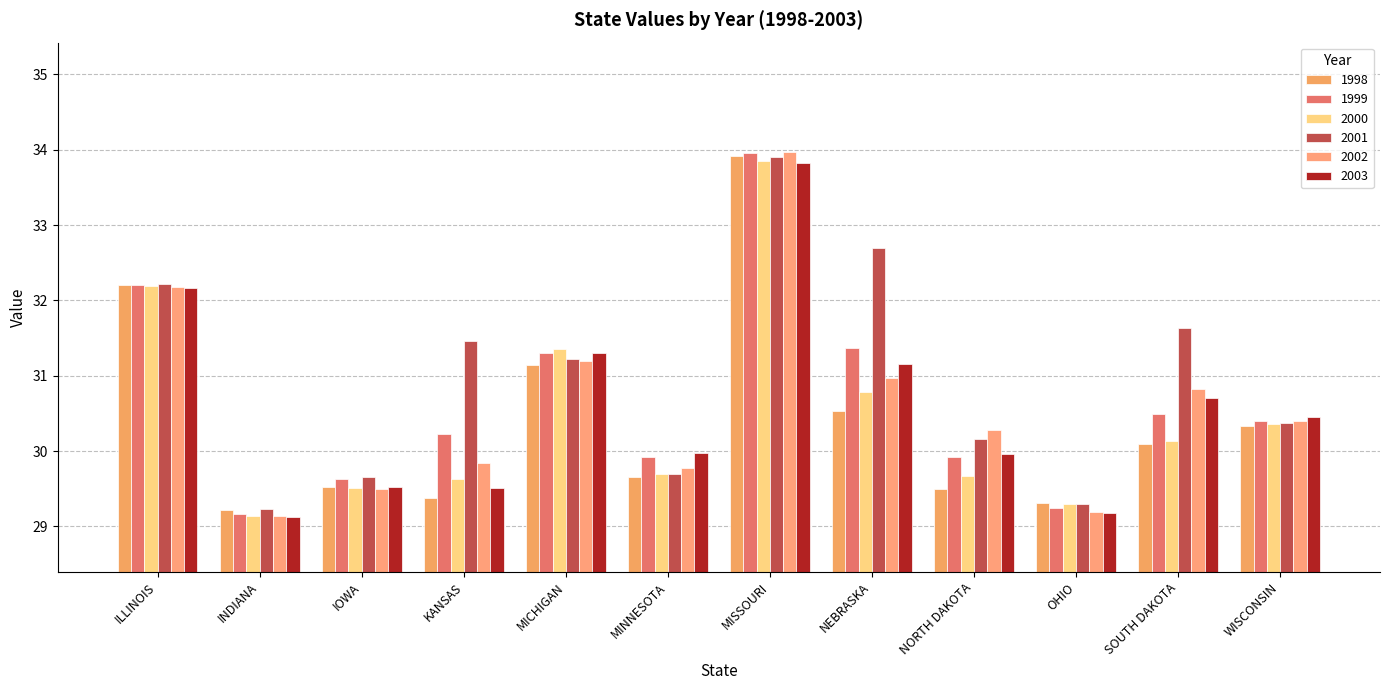

Are the bars grouped side by side (vs. stacked)?

Yes